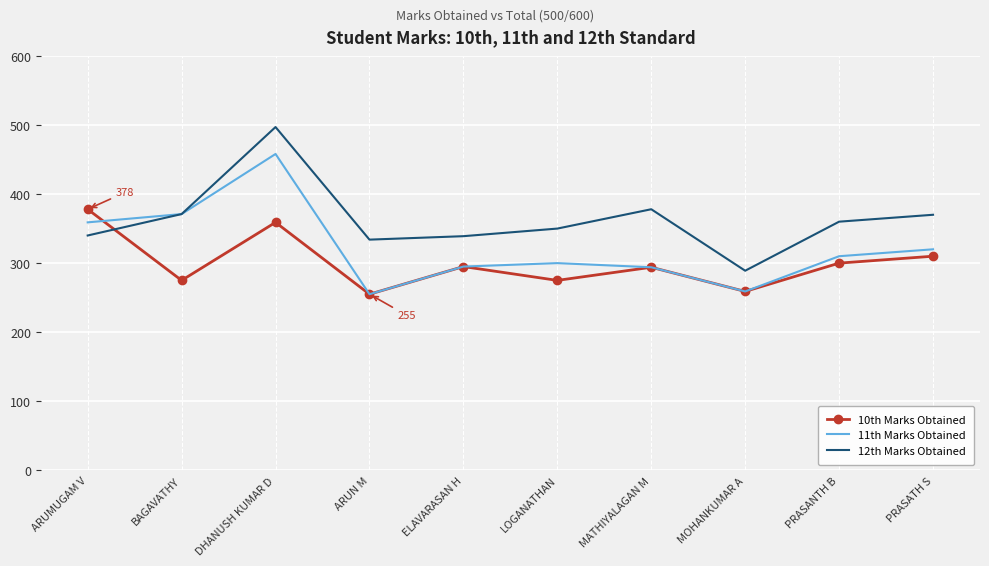

Which series has the widest spread of values?

12th Marks Obtained